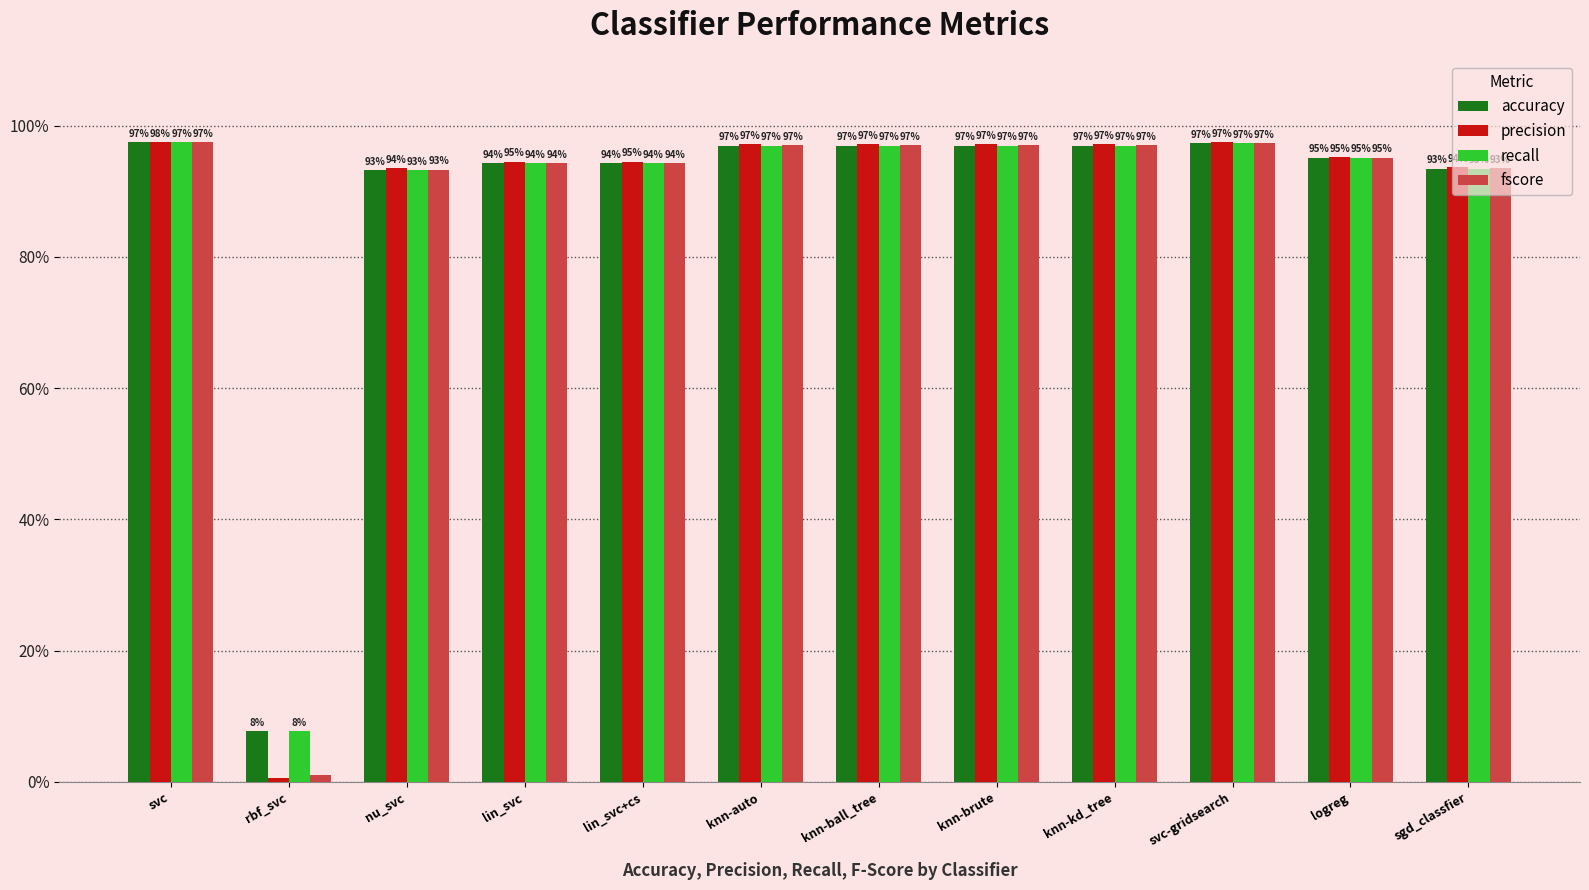

Does the chart contain stacked bars?

No